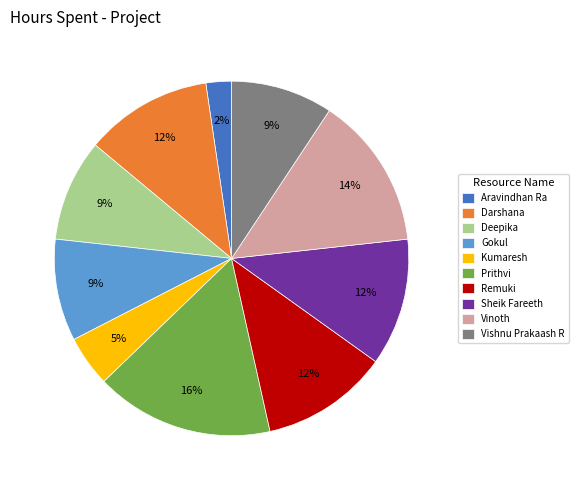

Which slice is the smallest?

Aravindhan Ra